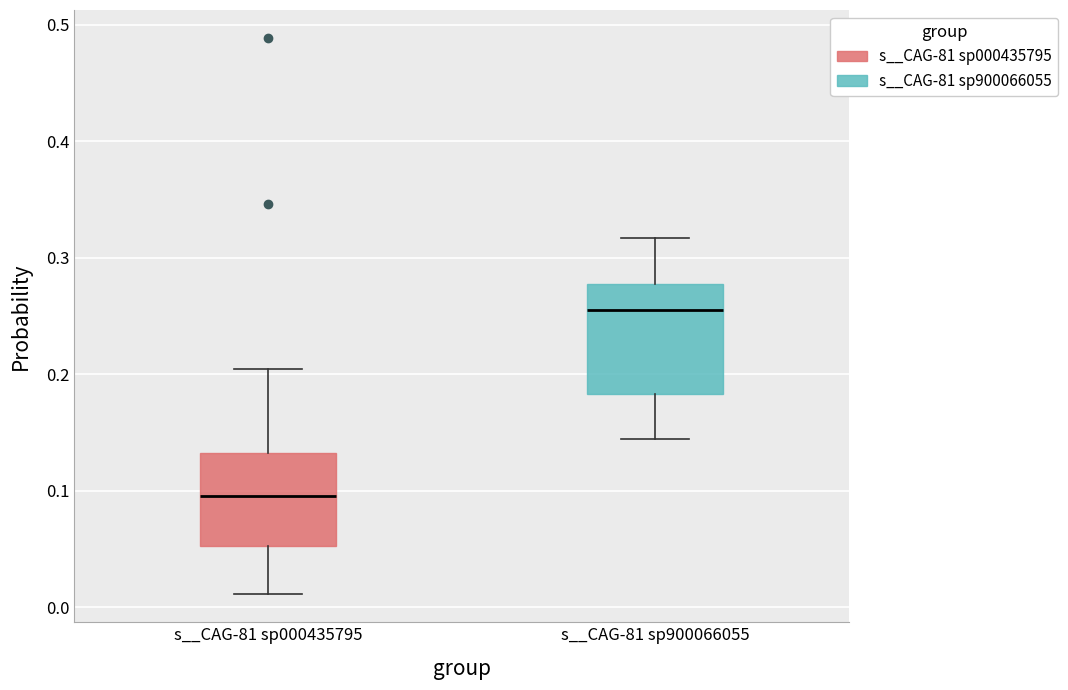

Reading left to right, transcribe this box plot: for each box, give where its median line is, the range the box spans, and where its two whiskers end, as read against the y-axis. The values are not printed on the chart, so give them approximately, as read against the axis.

s__CAG-81 sp000435795: median 0.10, box 0.05 to 0.13, whiskers 0.01 to 0.20
s__CAG-81 sp900066055: median 0.26, box 0.18 to 0.28, whiskers 0.14 to 0.32